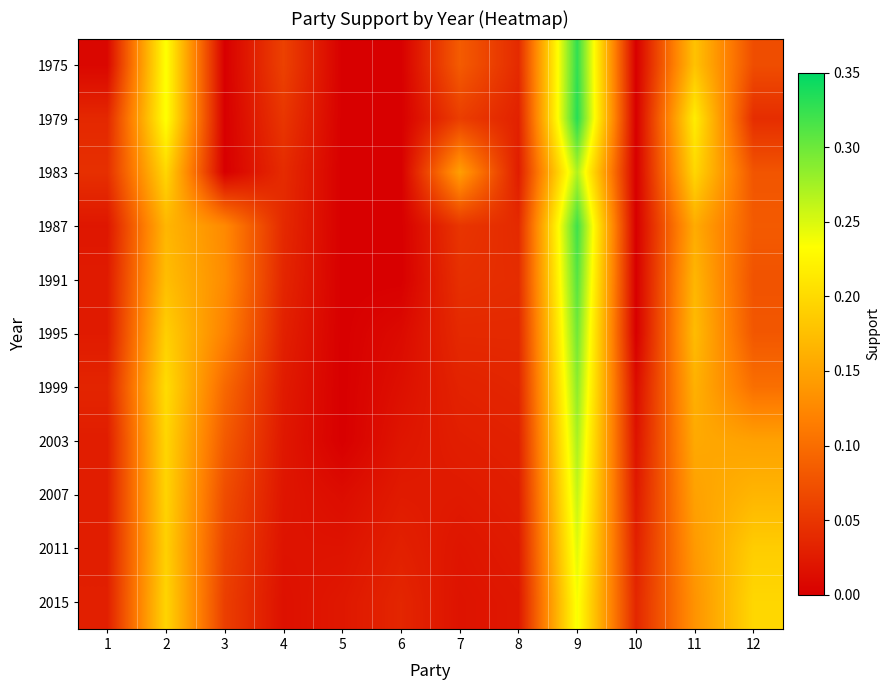

What is the total value across all series at 12?

1.2